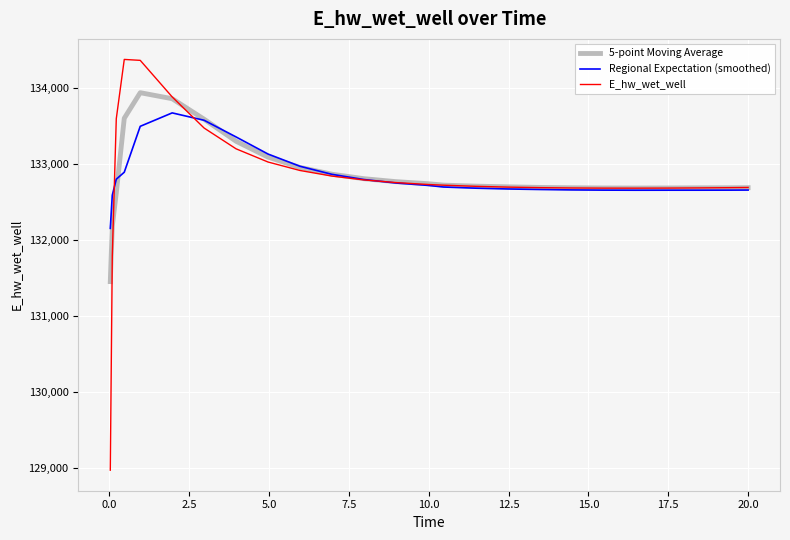

What is the maximum value shown in the chart?

134373.4